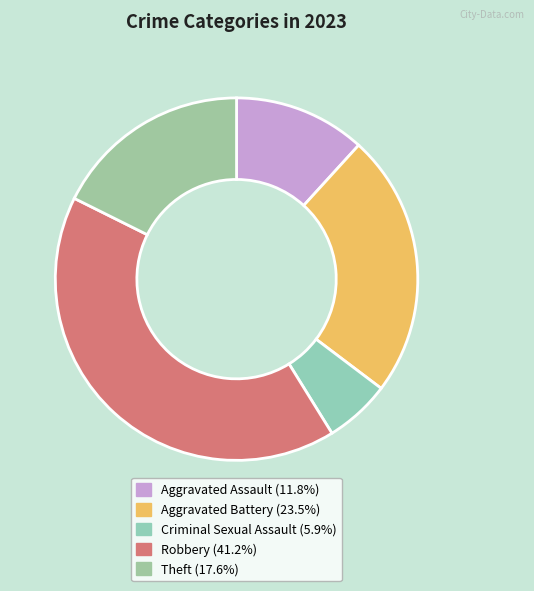

Count the number of slices in the pie.

5